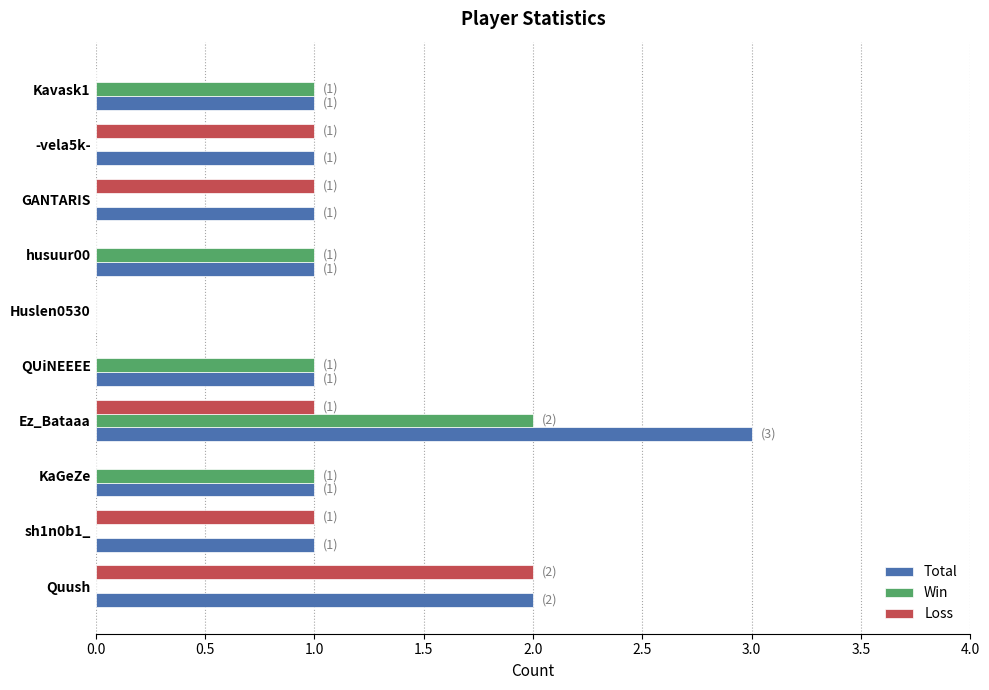

How many series are shown in this chart?

3